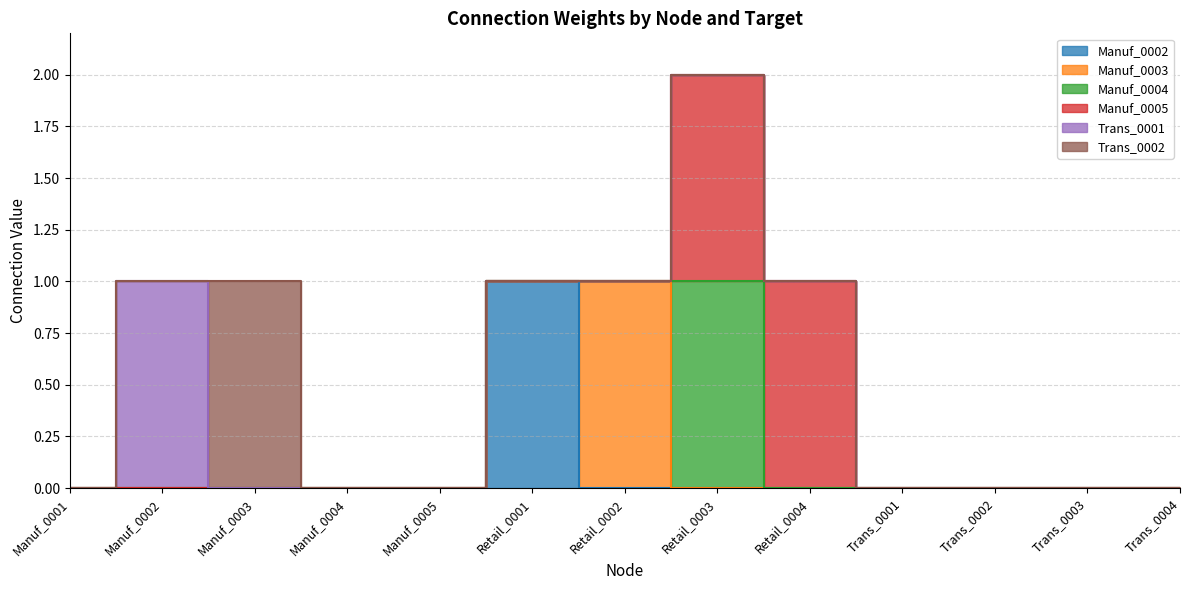

Which has a higher value, Retail_0004 or Trans_0004?

Retail_0004